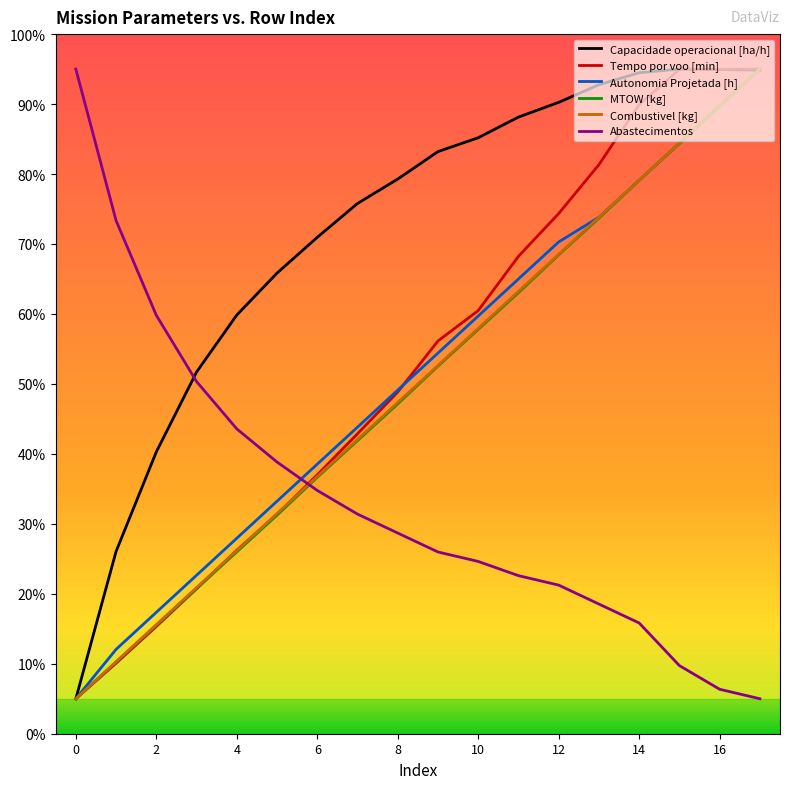

What is the average value of the MTOW [kg] series?

49.9